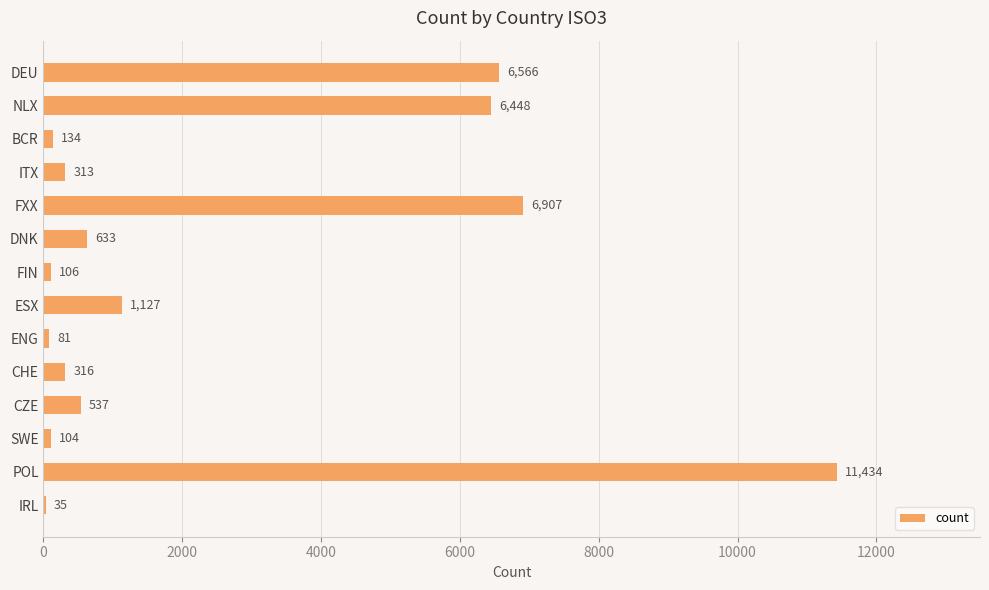

What is the average value?

2482